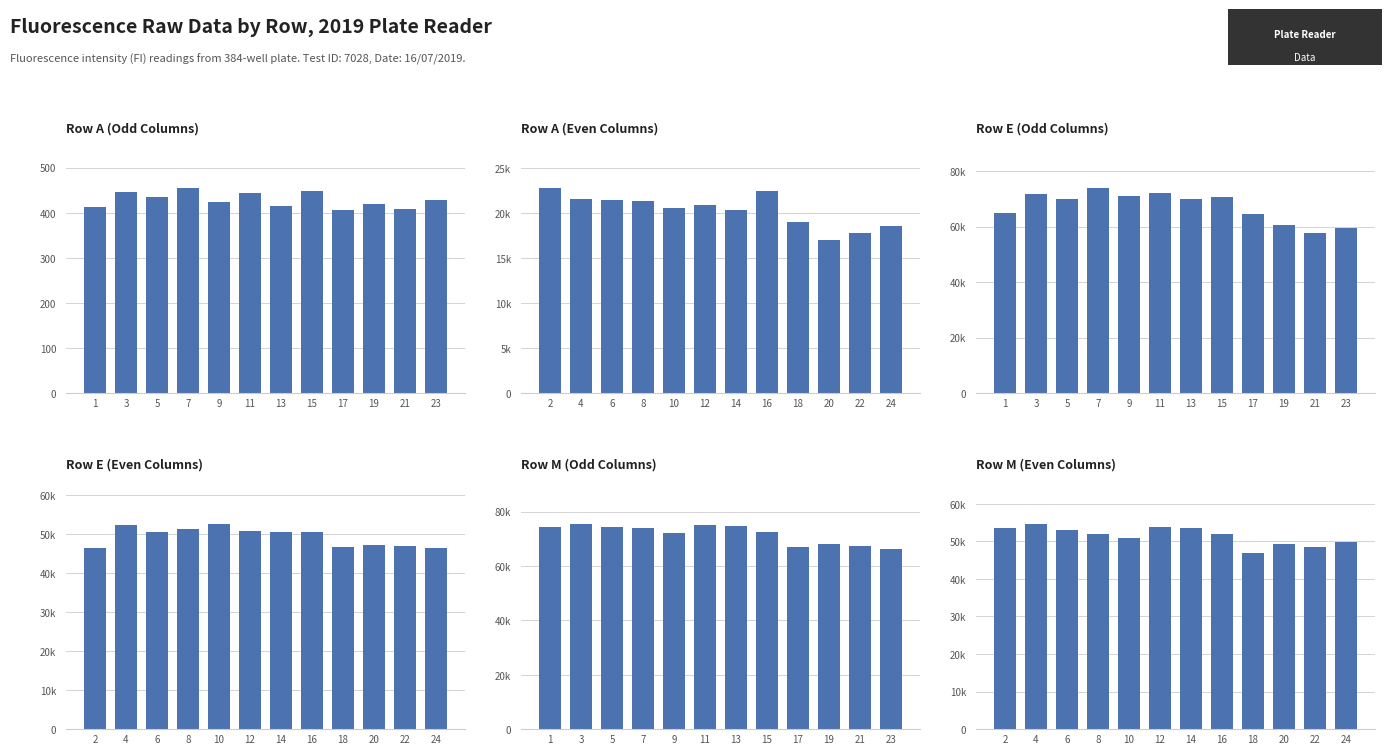

Does the chart contain any negative values?

No